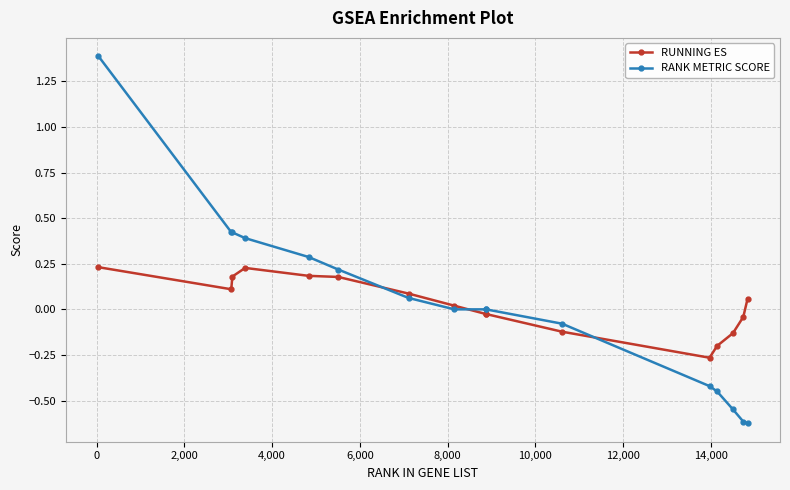

After their last crossing, which series has the higher values: RANK METRIC SCORE or RUNNING ES?

RUNNING ES